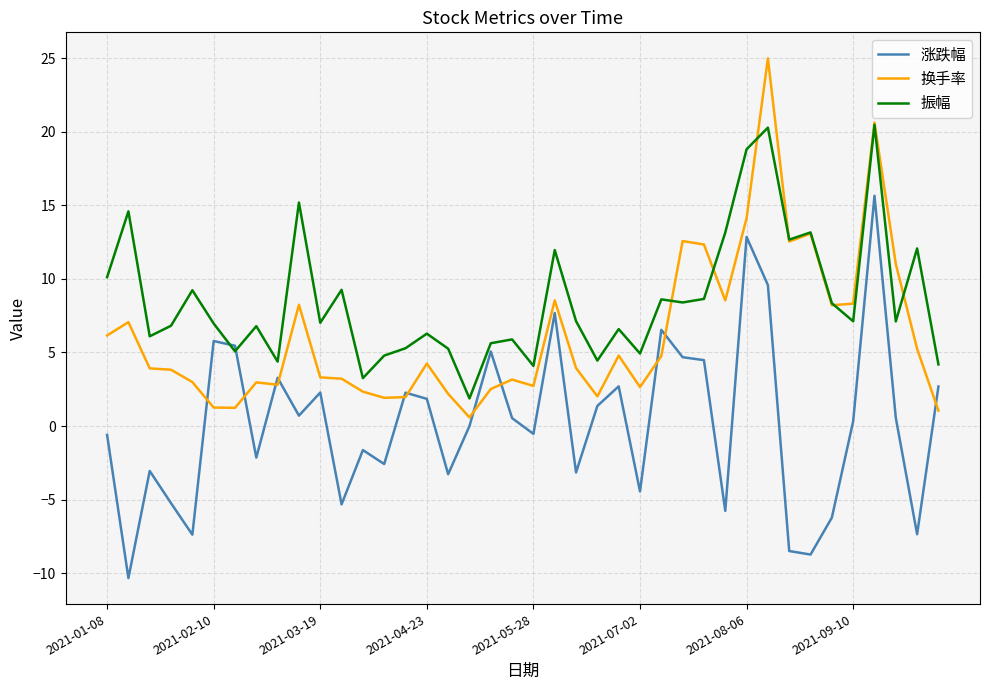

Rank the series by their average value, from lowest to highest.

涨跌幅, 换手率, 振幅